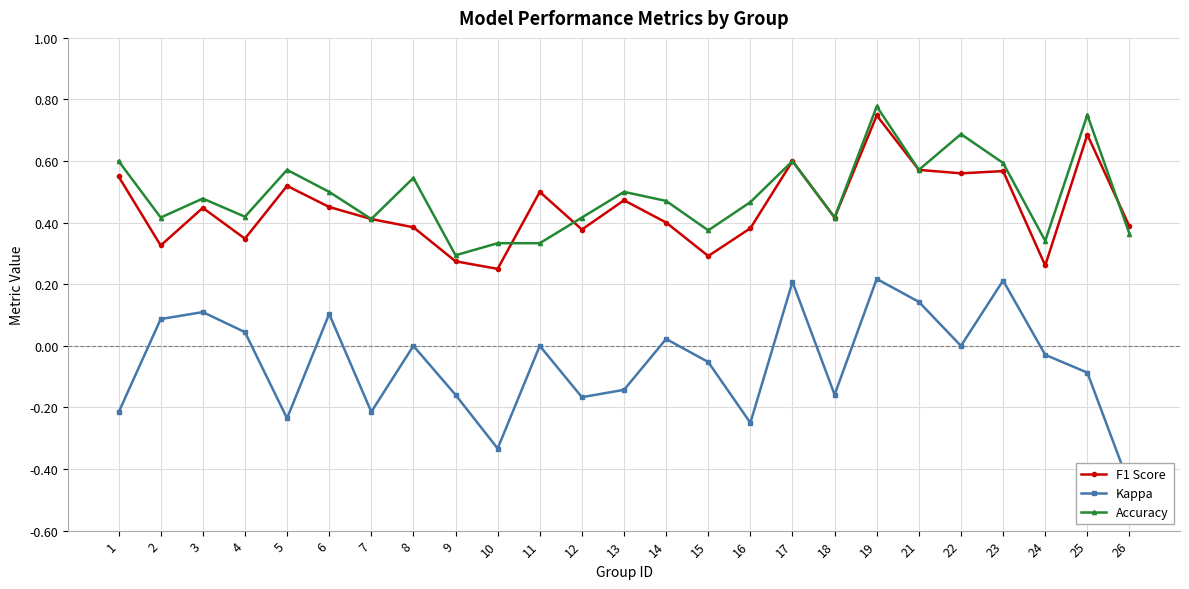

What is the difference between the maximum and minimum values in the Kappa series?

0.7